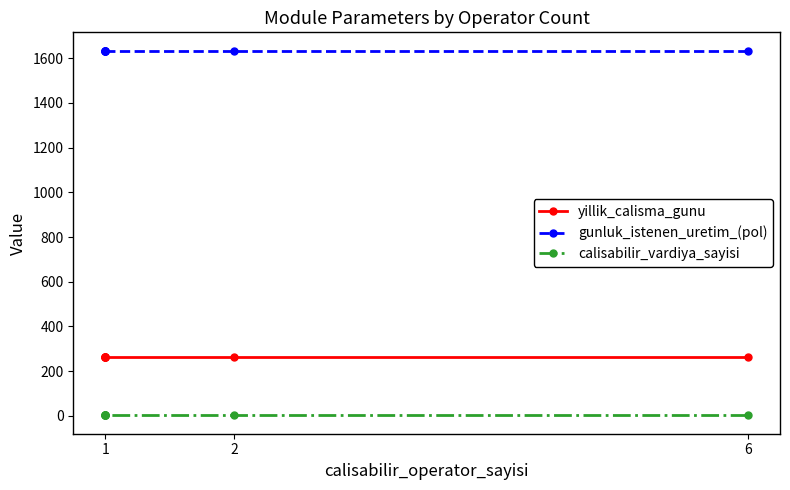

What is the highest value of the gunluk_istenen_uretim_(pol) series?

1634